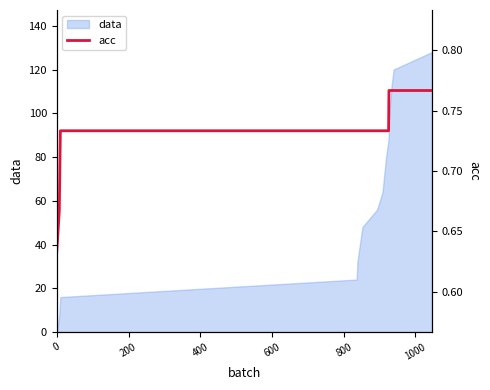

How many lines are shown in the chart?

1